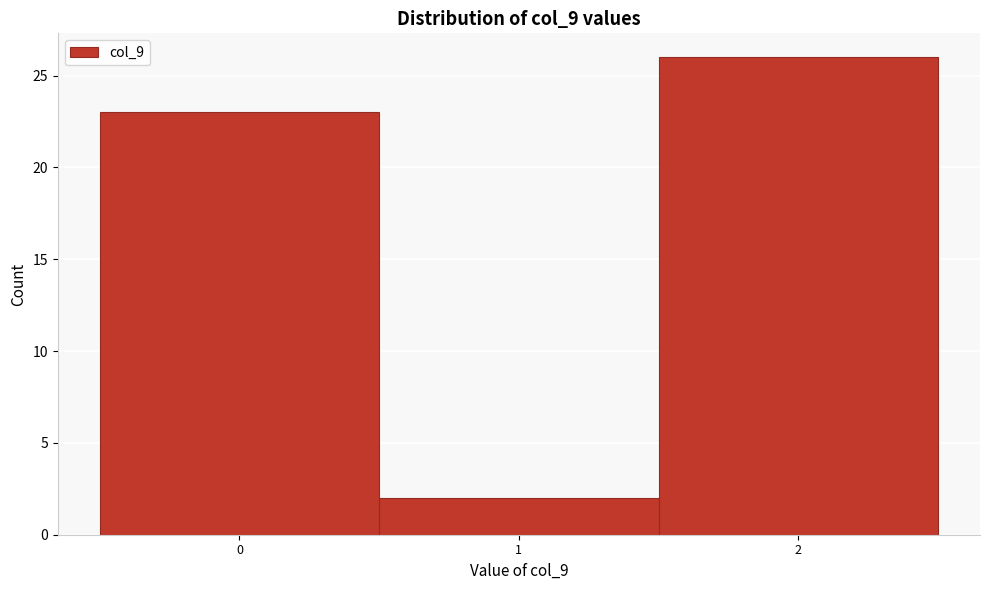

What is the height of the bar covering 1.5 to 2.5 on the x-axis? The values are not printed on the chart, so give them approximately, as read against the axis.

26